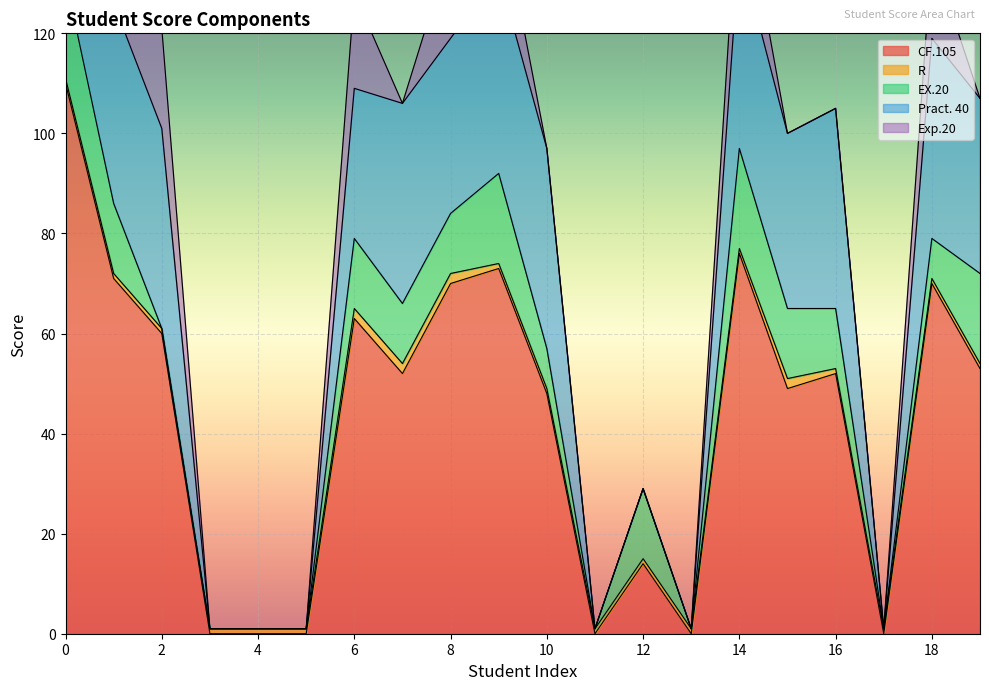

The value of Pract. 40 at 9 is 70. True or false?

False